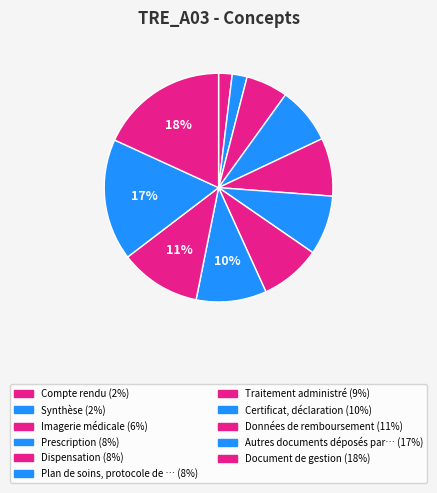

How many slices are in this pie chart?

11